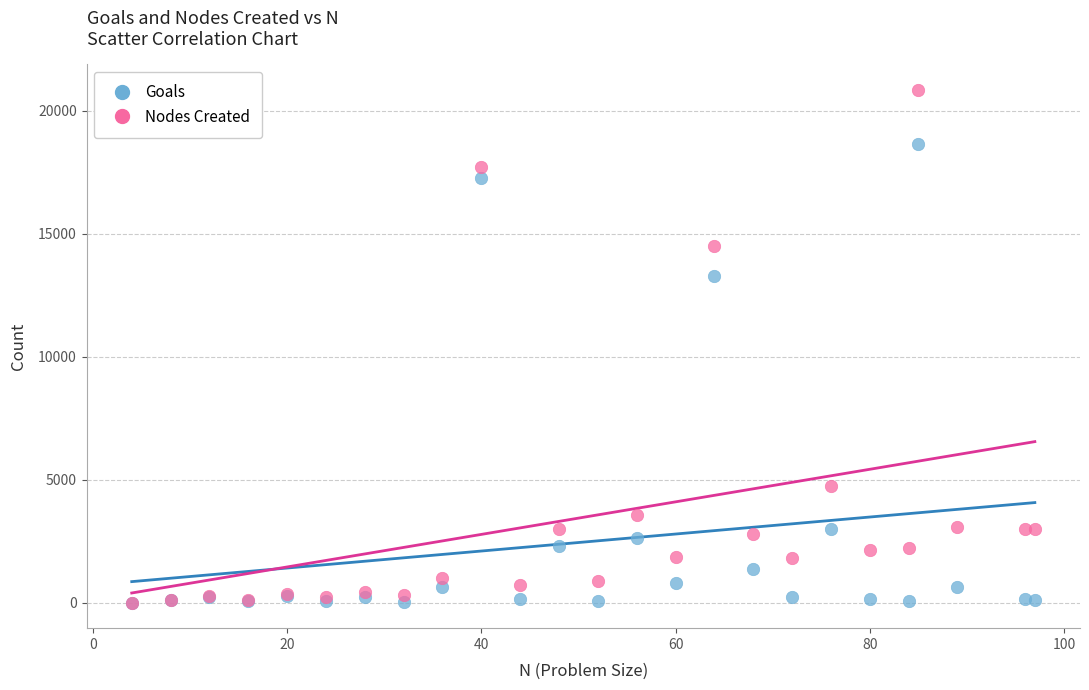

Which series has the largest Y range (max minus min)?

Nodes Created